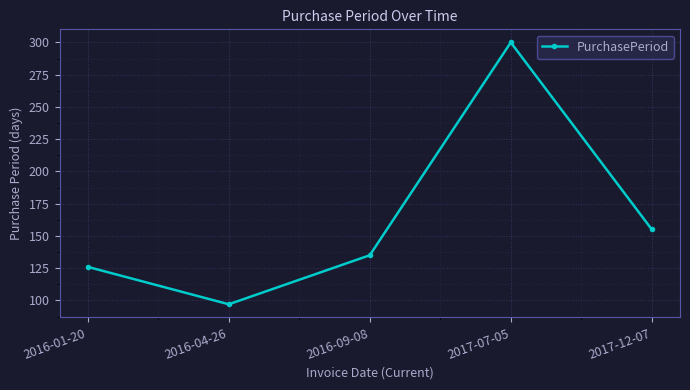

List the labels in order of value, smallest first.

2016-04-26, 2016-01-20, 2016-09-08, 2017-12-07, 2017-07-05